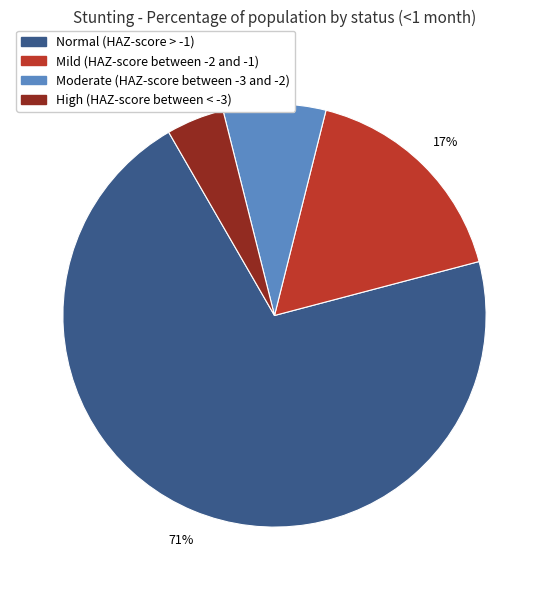

Which category has the smallest portion of the pie?

High (HAZ-score between < -3)